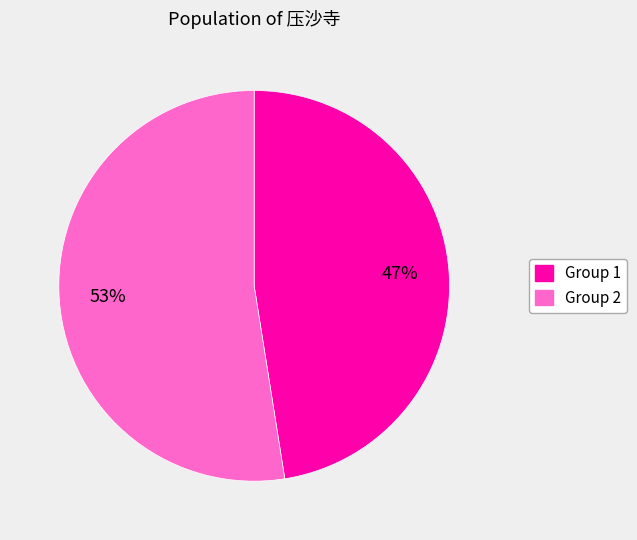

How many segments does this pie chart have?

2